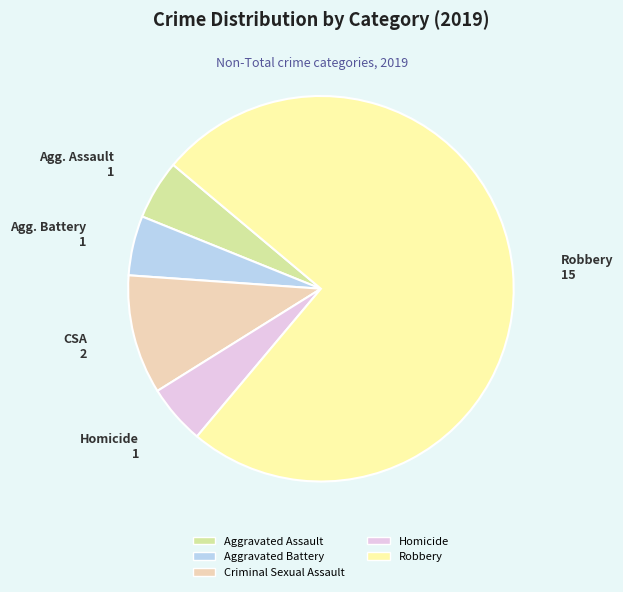

Count the number of slices in the pie.

5